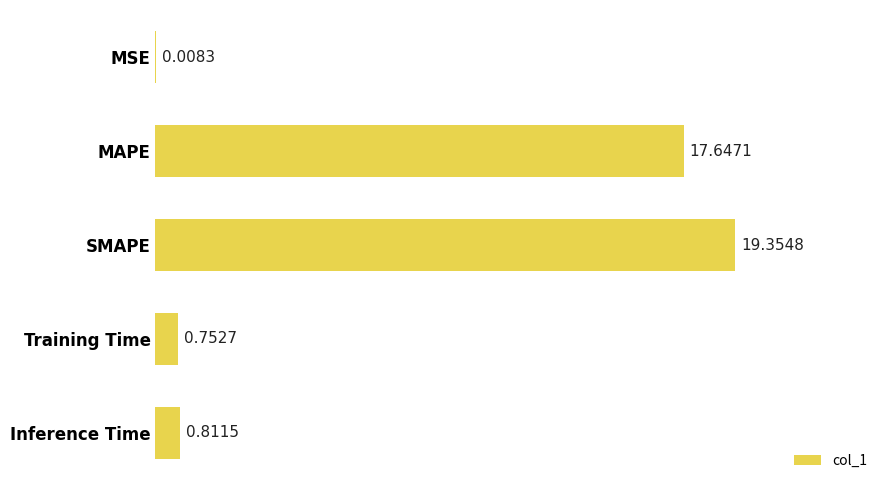

Which has a higher value, MSE or SMAPE?

SMAPE